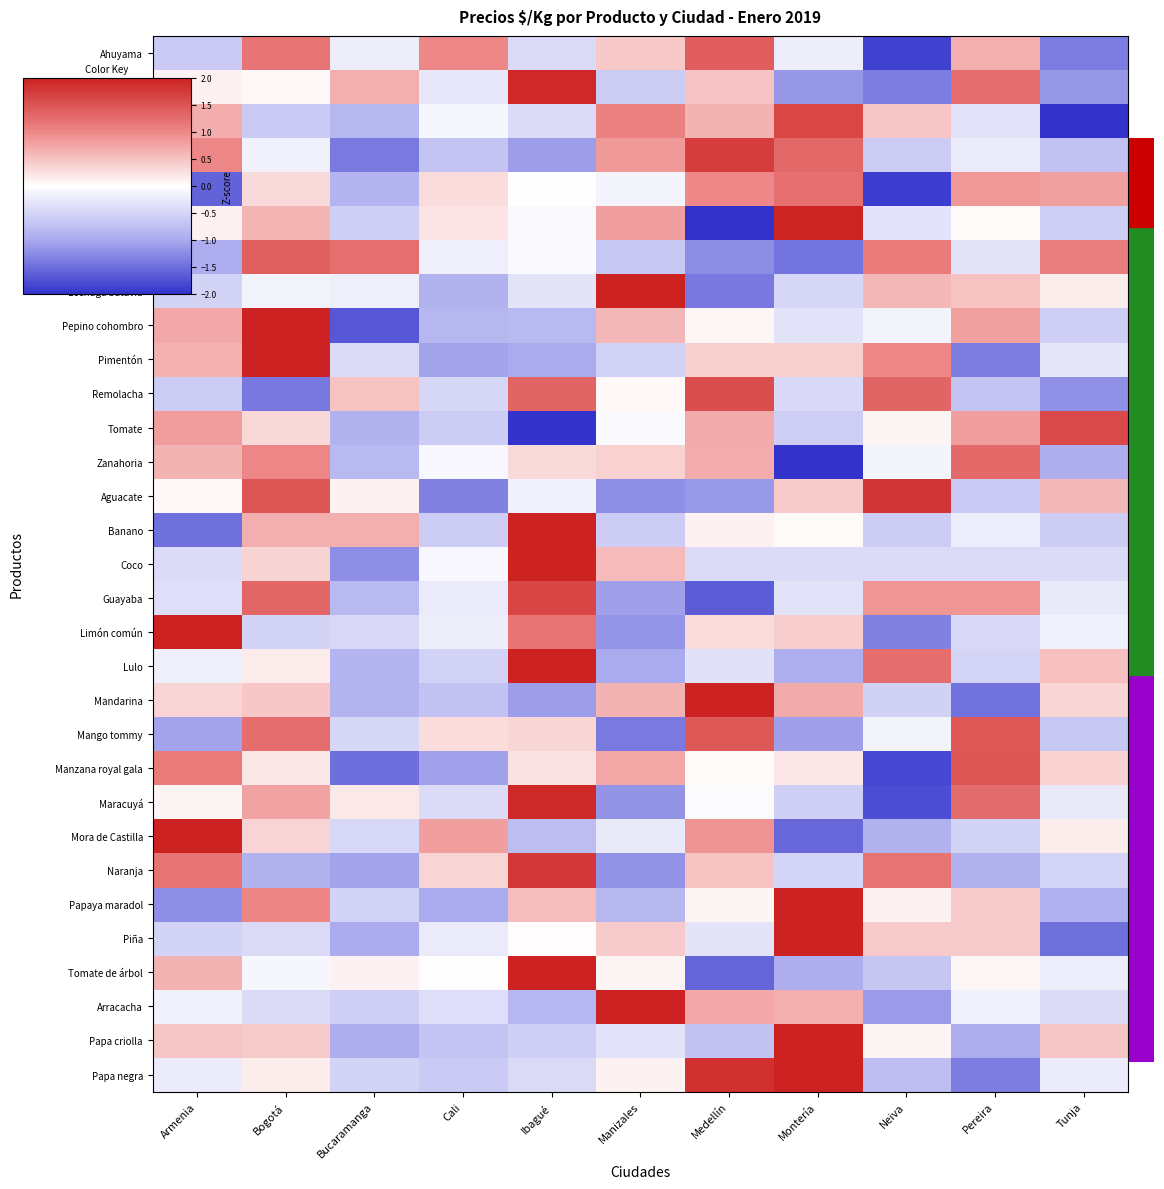

At which category is the sum across all series the highest?

Bogotá